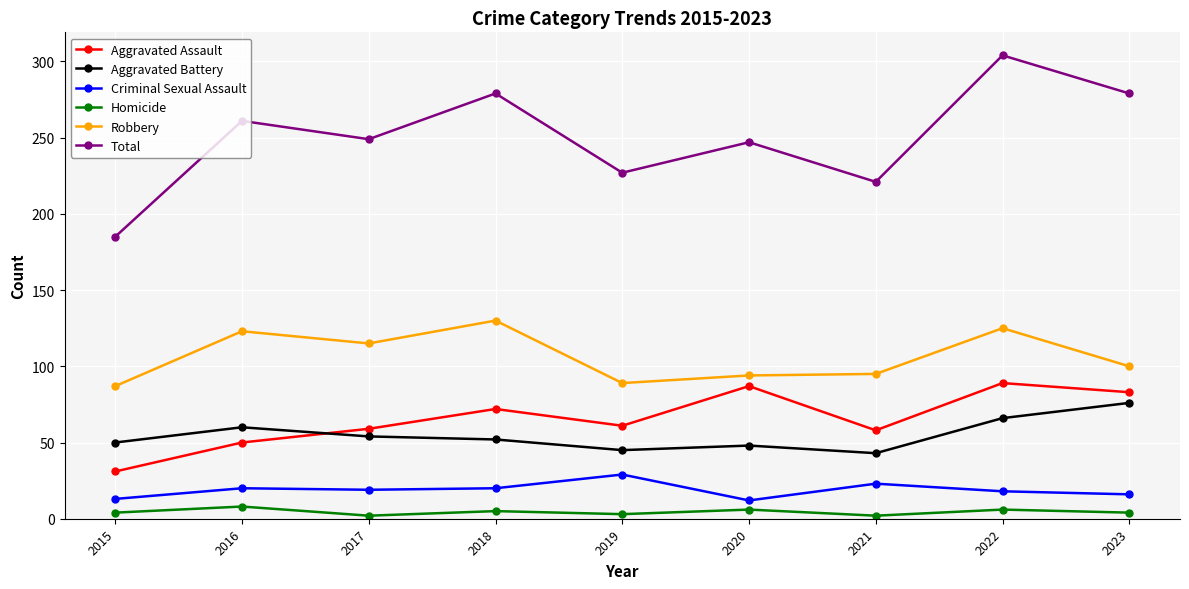

At 2021, list the series in order from smallest to largest.

Homicide, Criminal Sexual Assault, Aggravated Battery, Aggravated Assault, Robbery, Total